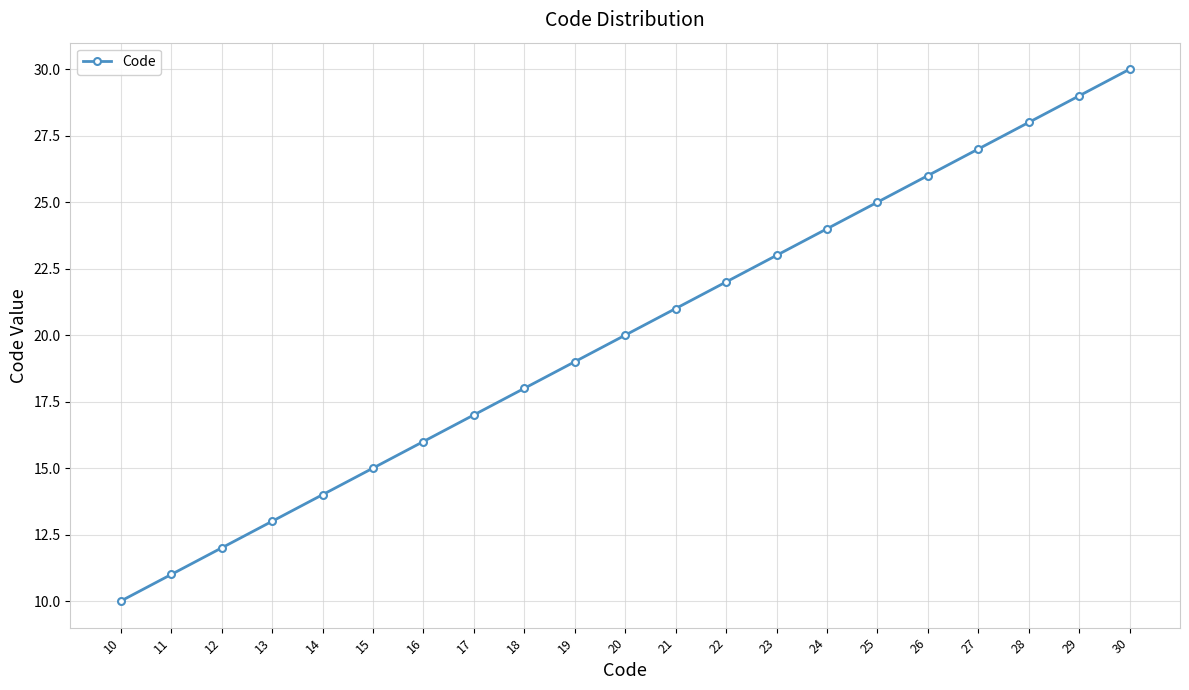

True or false: there are more than 1 points higher than both neighbors.

False